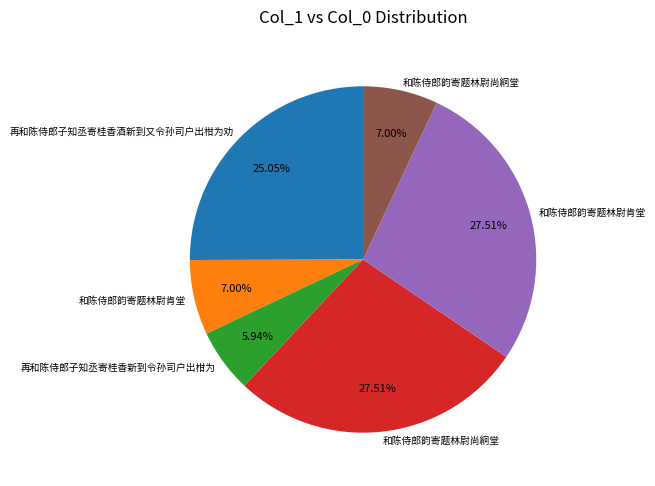

Is there a majority slice in this chart?

No